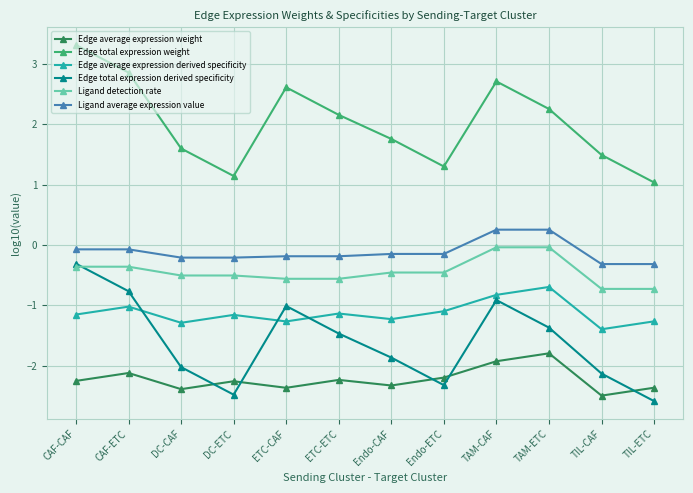

In Edge average expression weight, how many points are higher than both neighbors (excluding endpoints)?

4